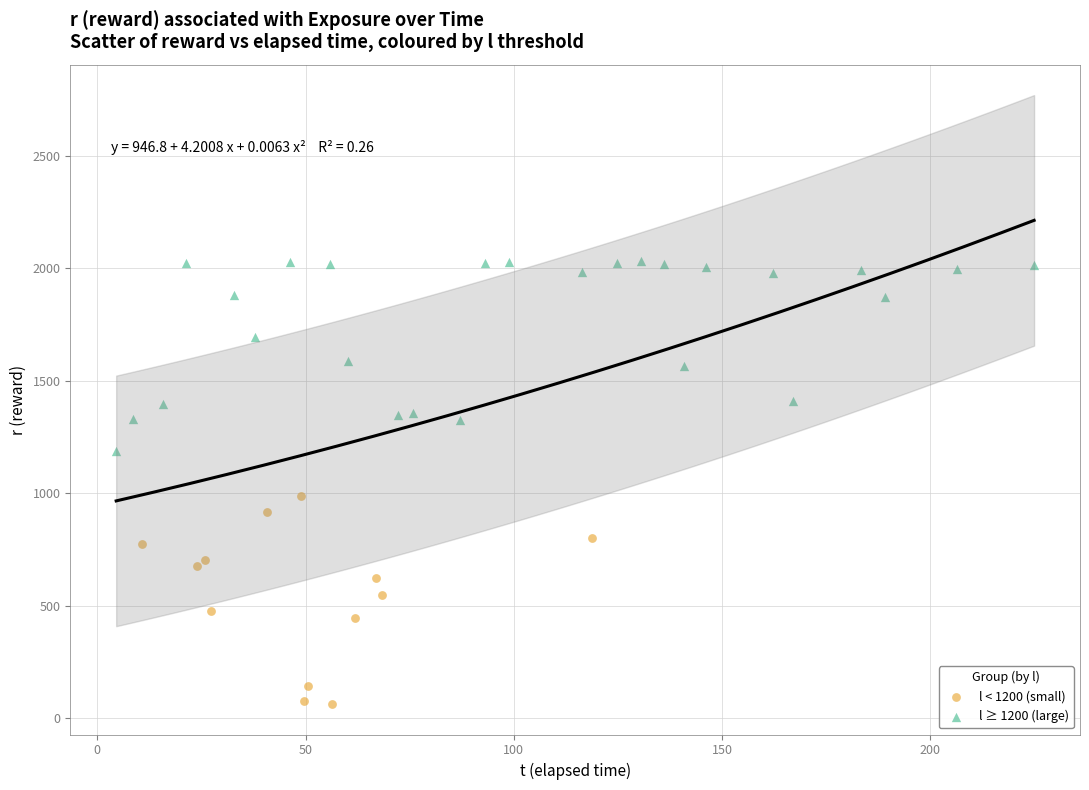

Which series contains the lowest Y value?

l < 1200 (small)